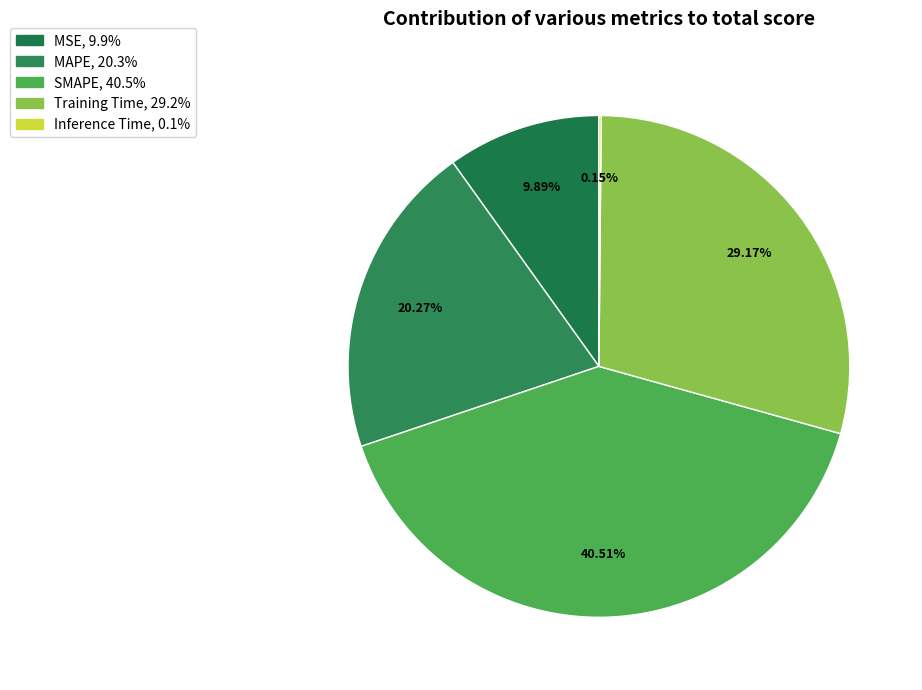

True or false: Training Time accounts for 18% of the total.

False